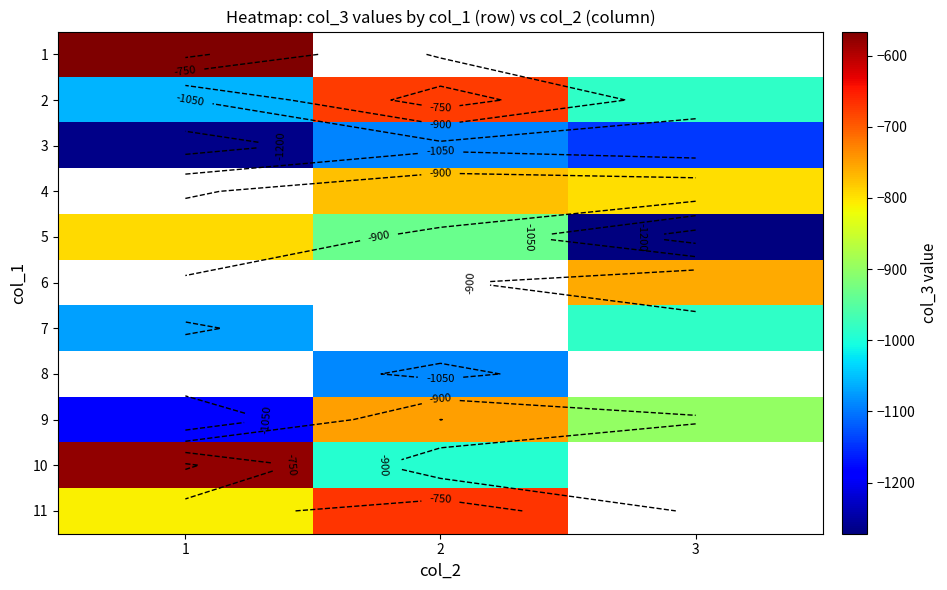

Count the number of data series in this chart.

11